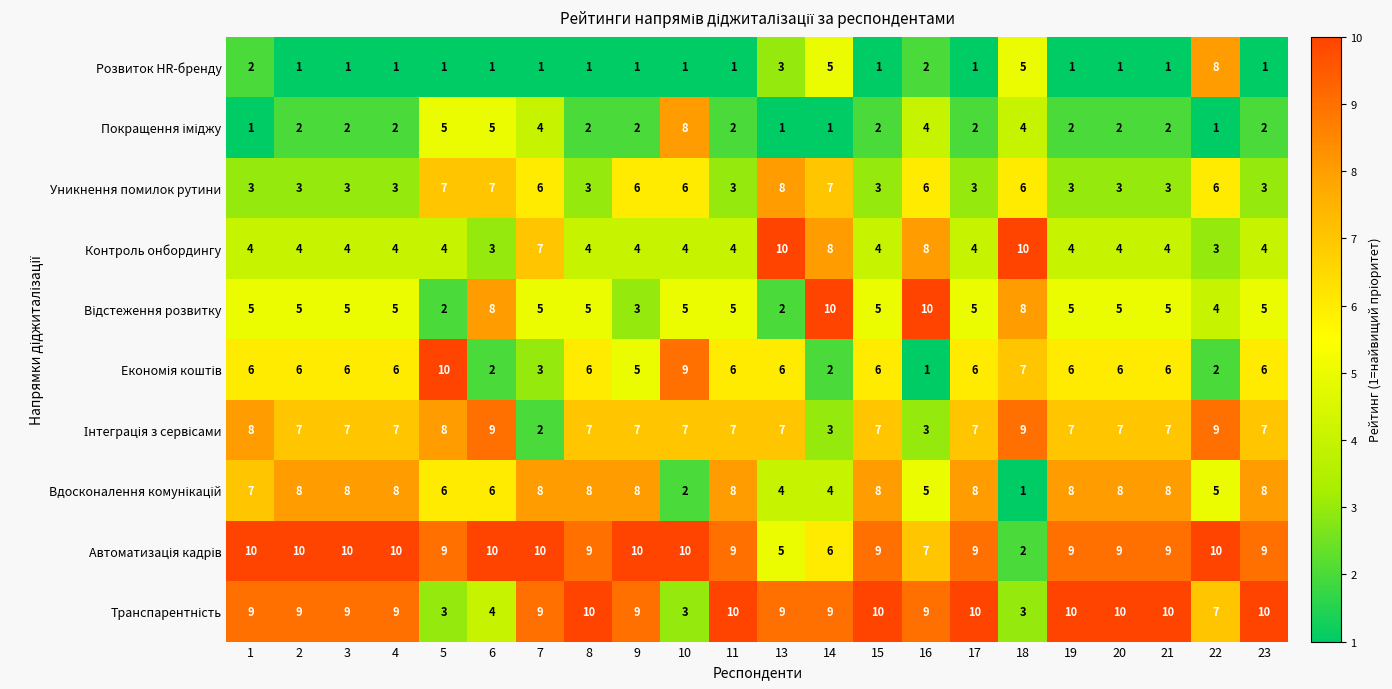

Which series changed the most between 13 and 22?

Контроль онбордингу